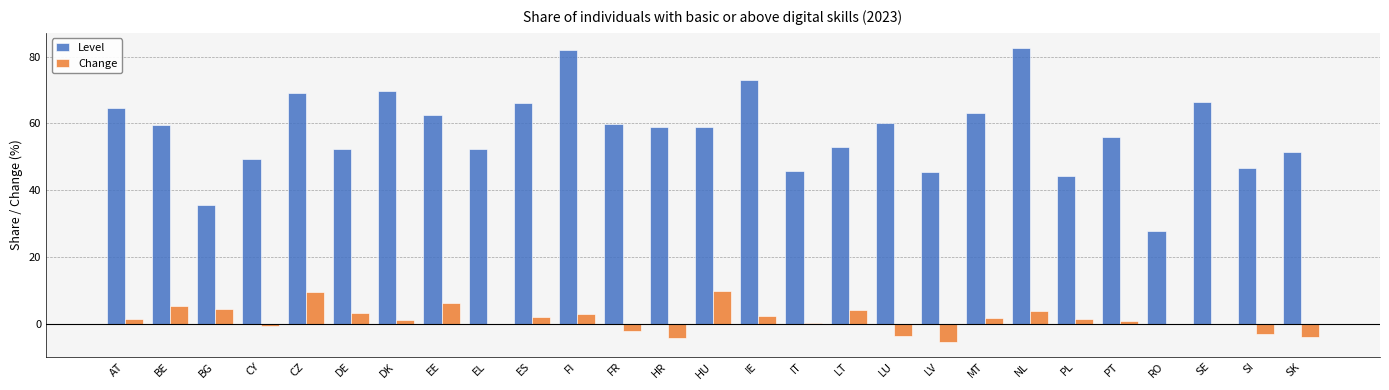

What is the sum of all Change values?

35.9